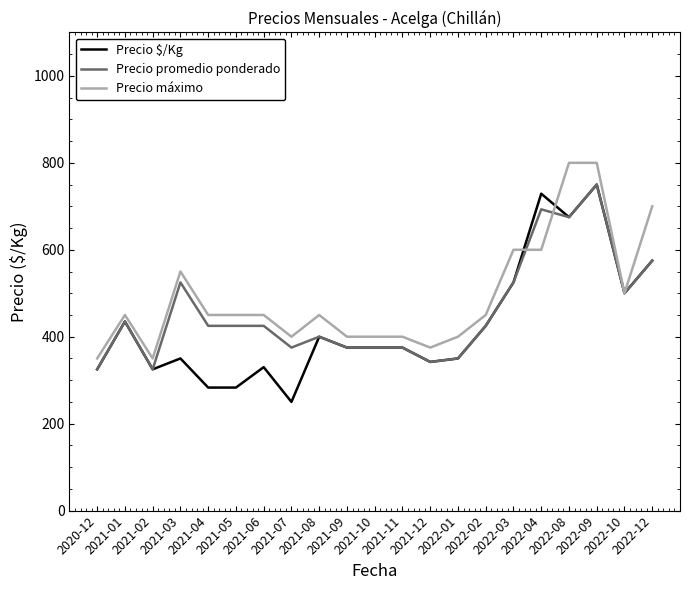

How many distinct data groups are displayed?

3